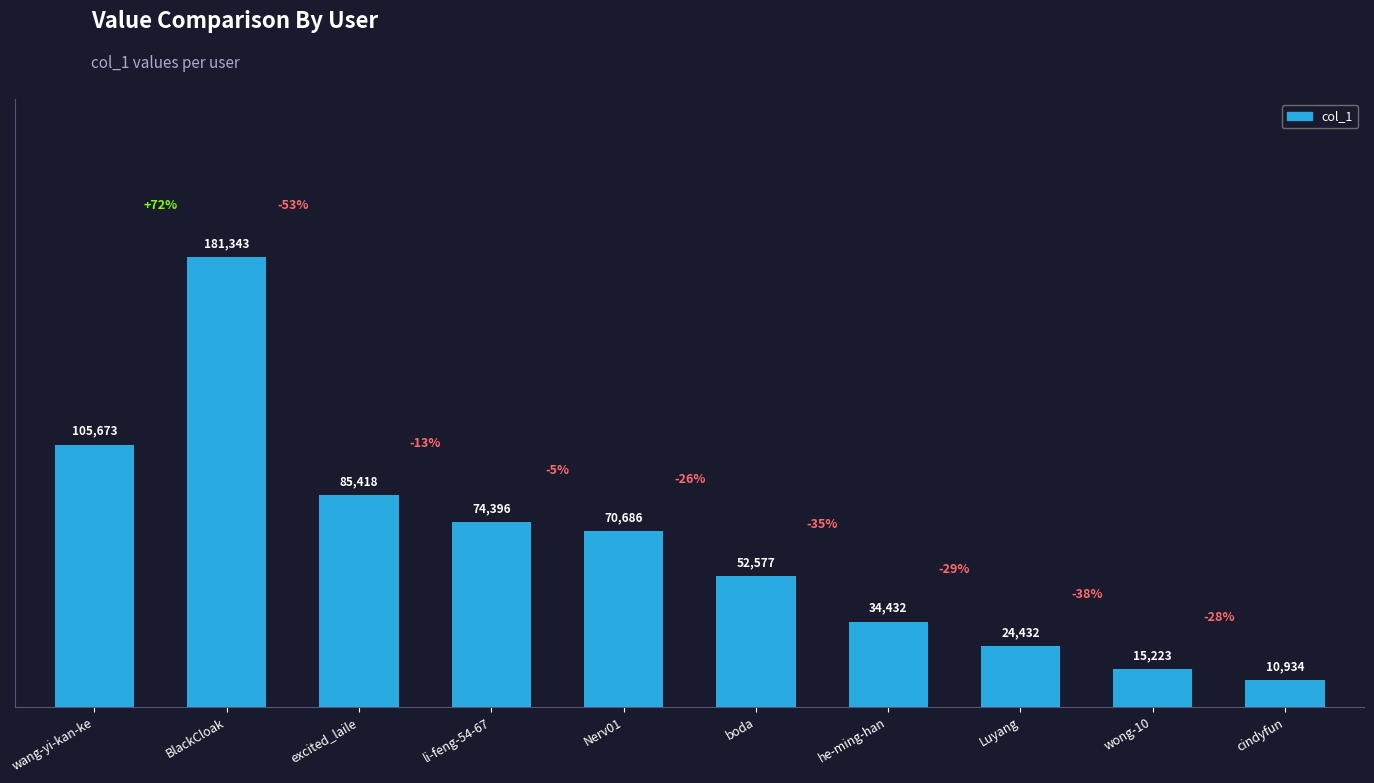

The value at wong-10 is 15223. True or false?

True